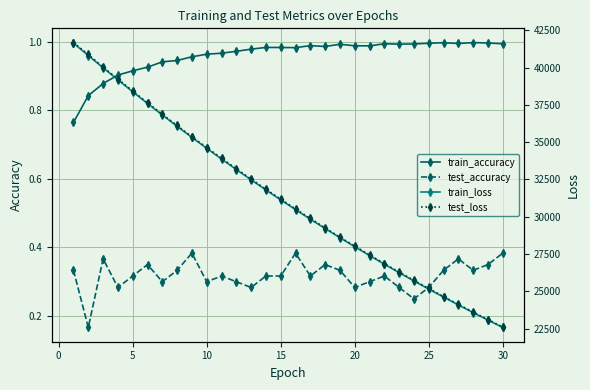

In train_accuracy, how many points are lower than both neighbors (excluding endpoints)?

5